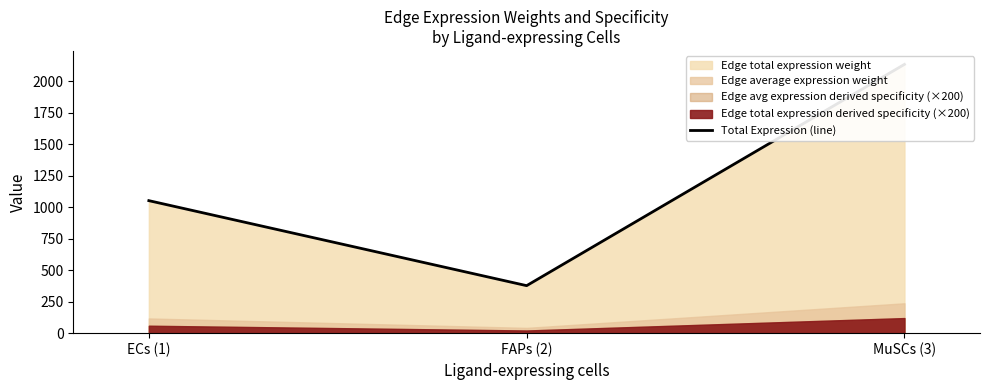

Reading left to right, extract all data points from this chart.

ECs (1)=1052.2	FAPs (2)=377.2	MuSCs (3)=2134.2